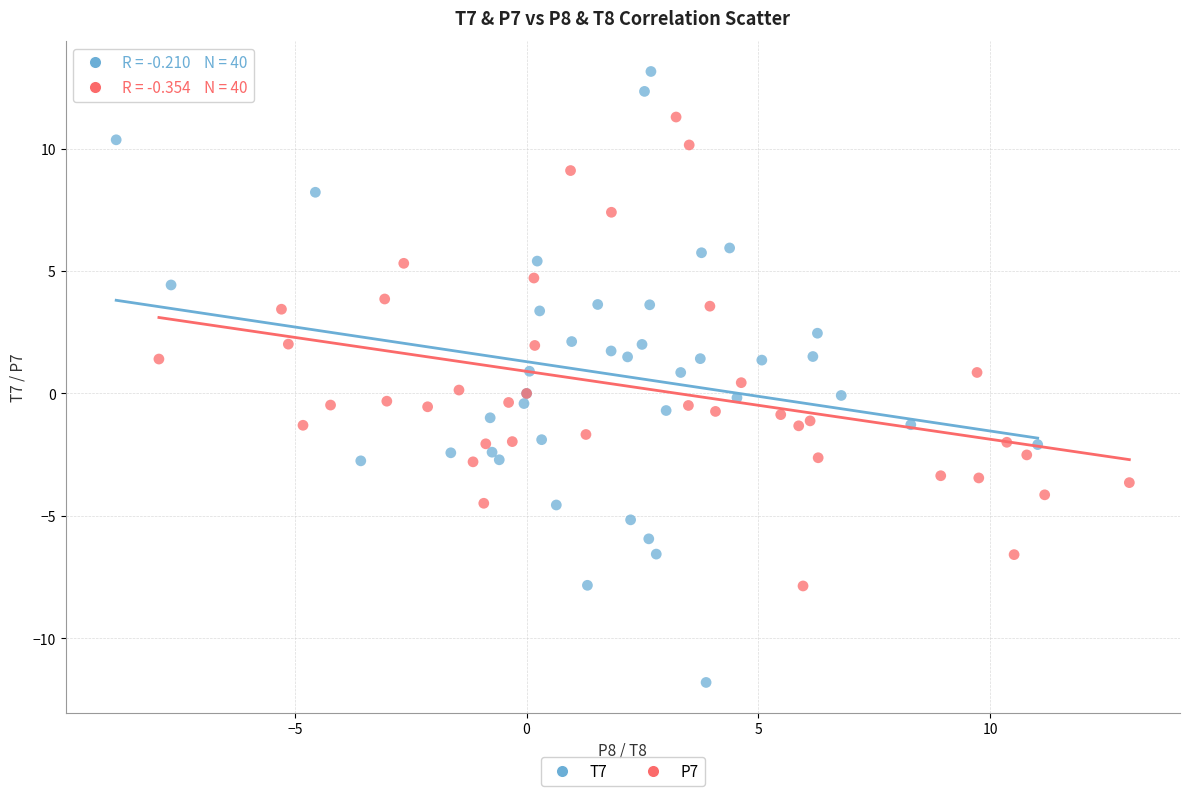

Which series reaches the minimum Y coordinate?

T7